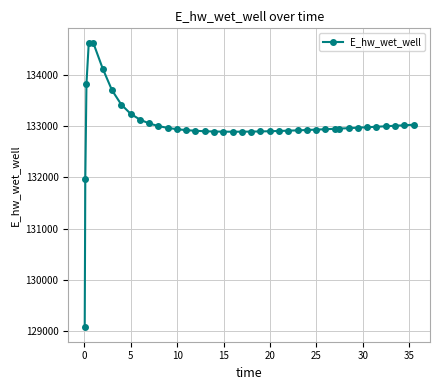

True or false: the data has more than 0 interior local peaks.

True